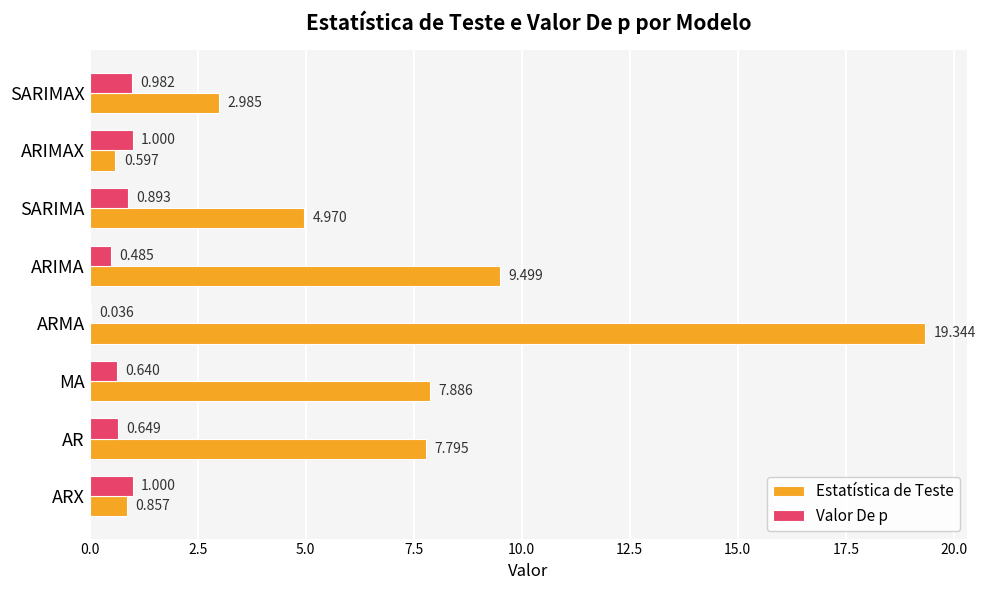

What is the maximum value for Valor De p?

1.0